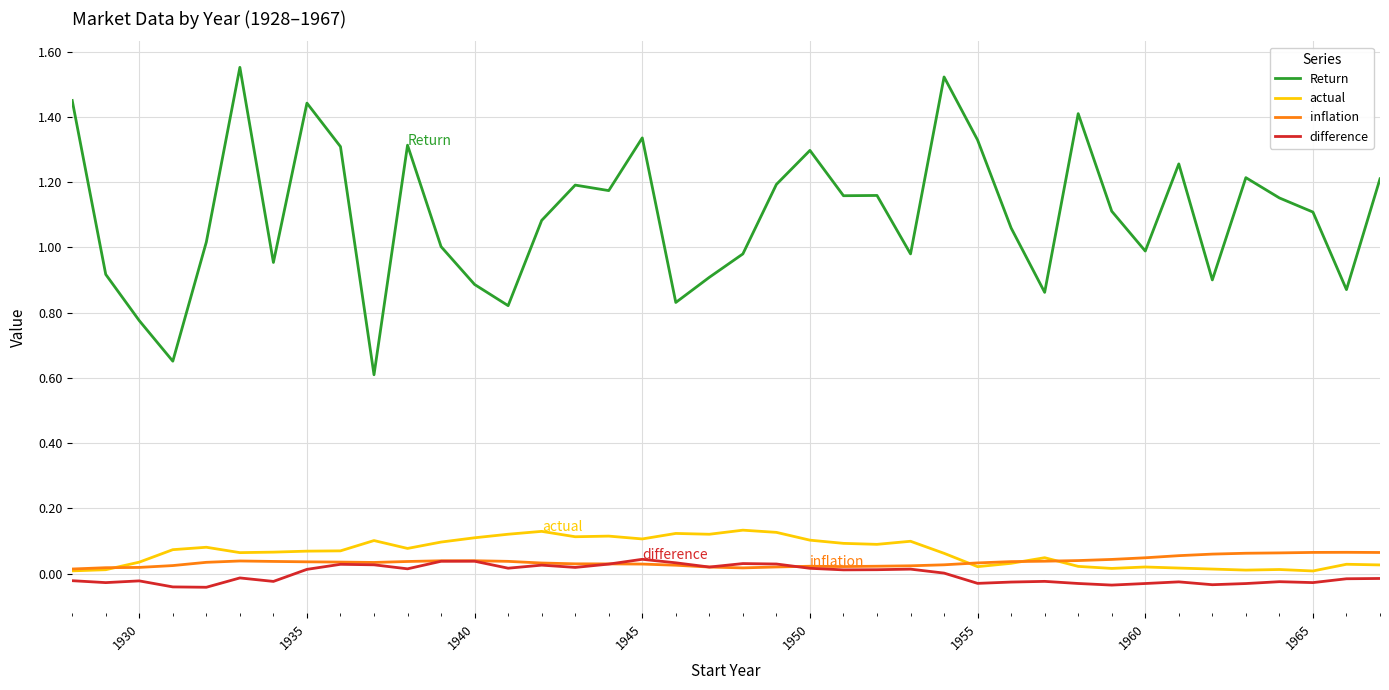

True or false: Return and difference intersect in this chart.

False